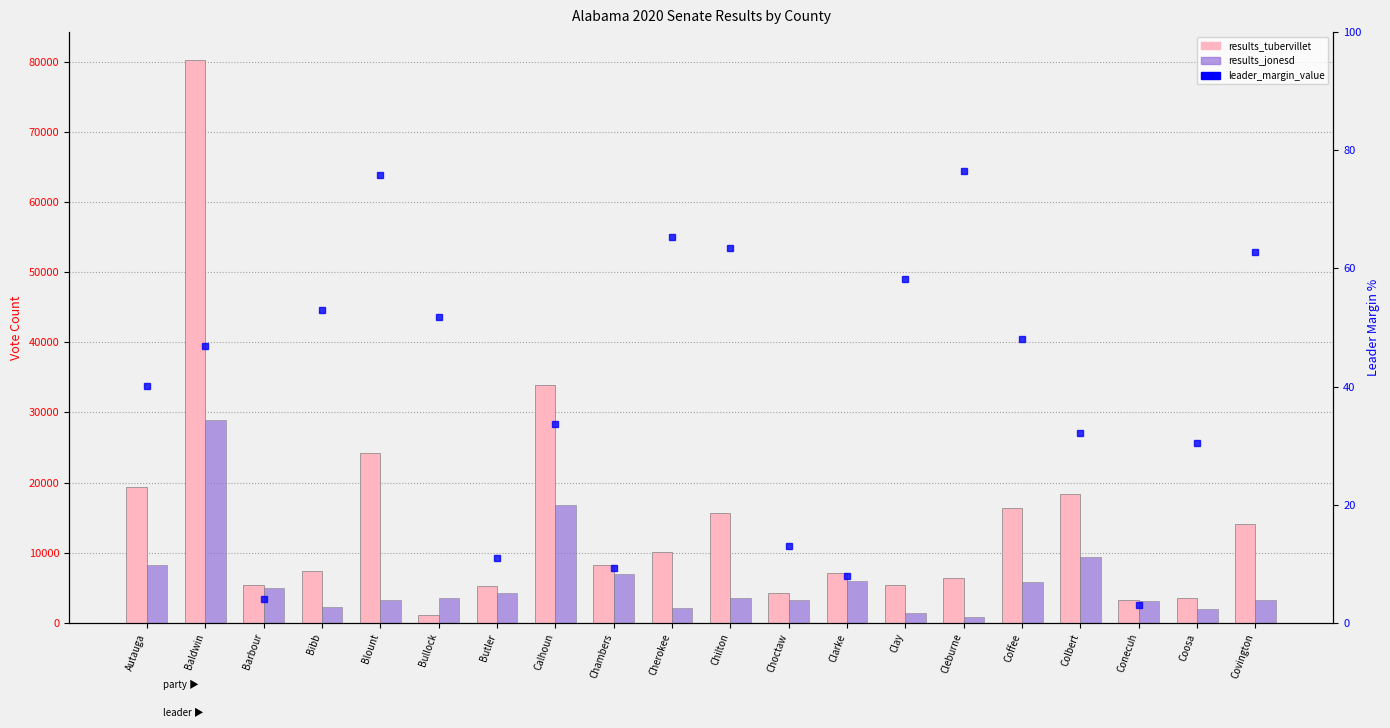

What are all the series names shown in the legend?

results_tubervillet, results_jonesd, leader_margin_value